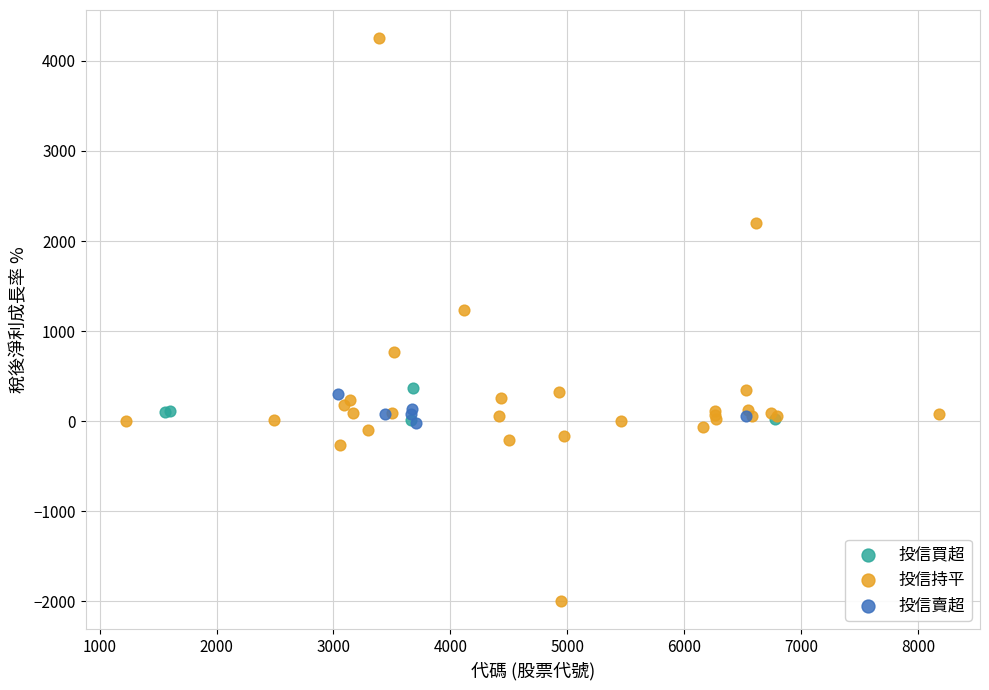

Which series contains the lowest Y value?

投信持平